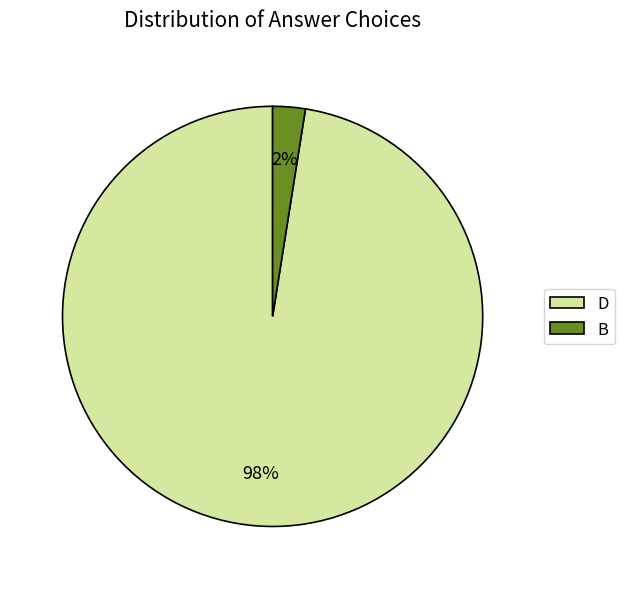

How many slices are in this pie chart?

2